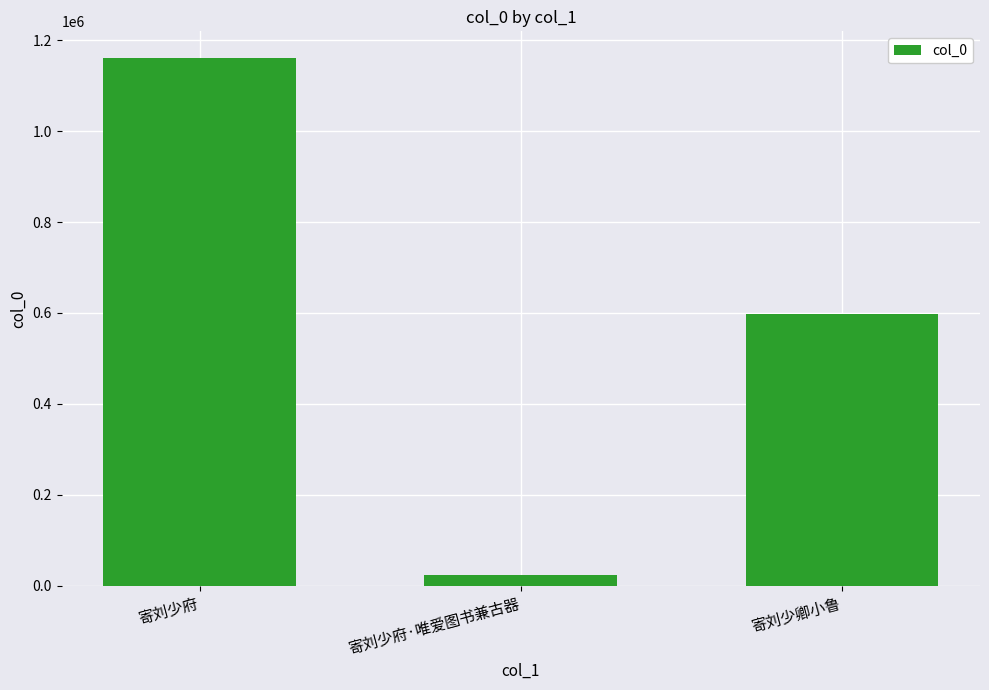

Are the bars horizontal?

No